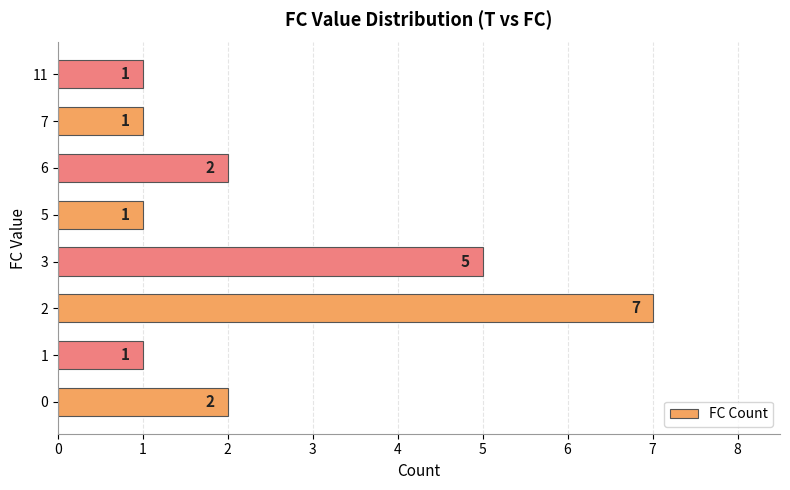

What is the greatest value displayed?

7